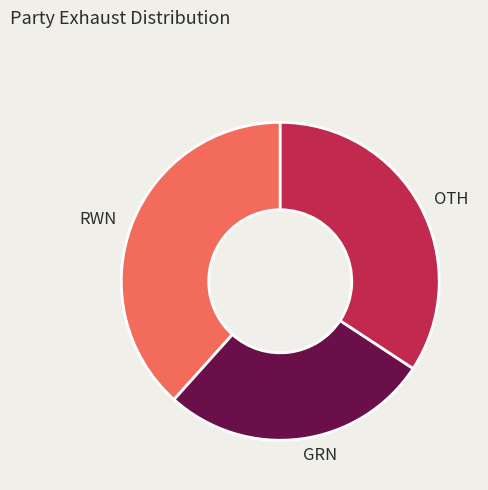

How many segments does this pie chart have?

3